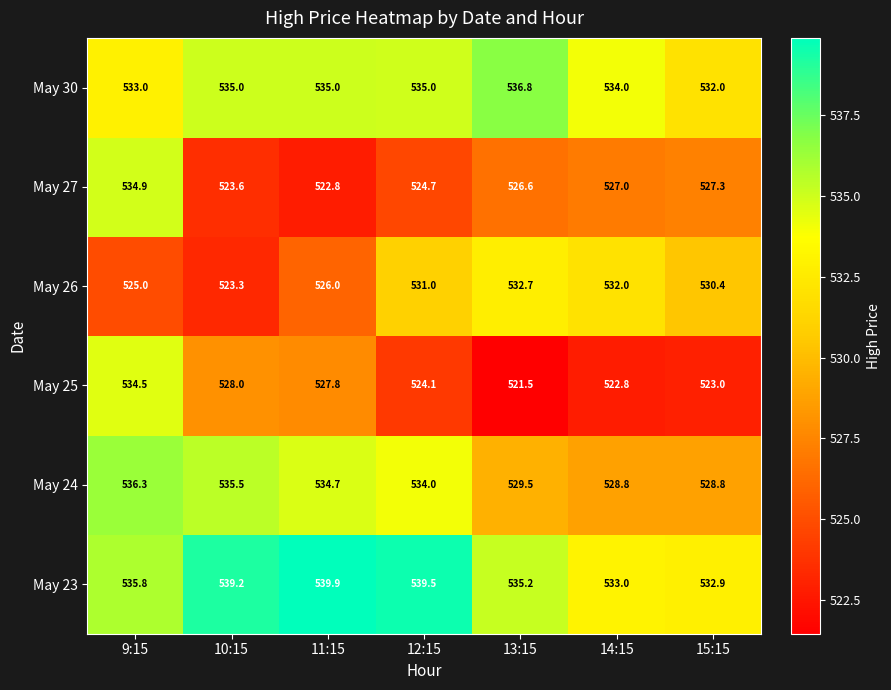

Where does the May 24 series first go above 534?

9:15